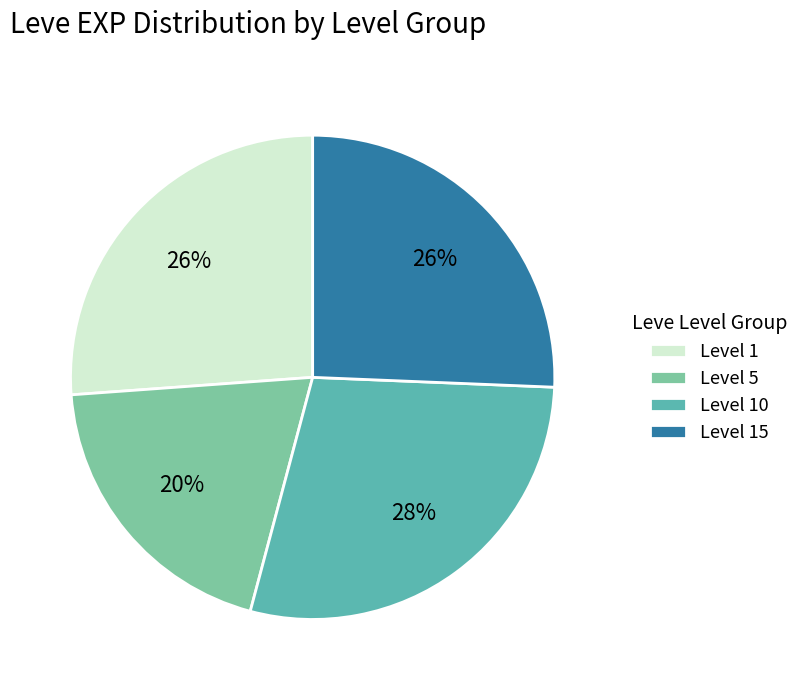

Which category has the smallest portion of the pie?

Level 5